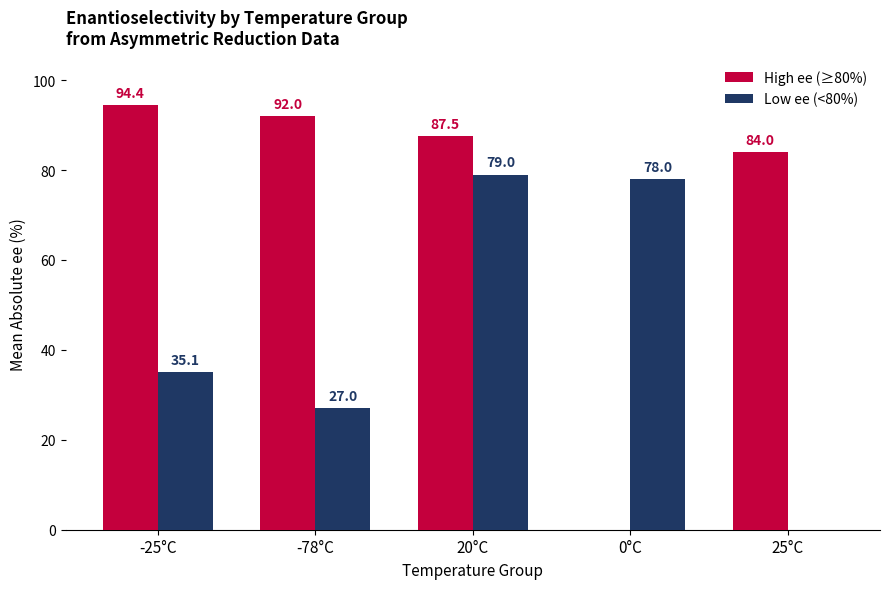

Reading left to right, extract all data points from this chart.

High ee (≥80%): -25°C=94.4	-78°C=92.0	20°C=87.5	0°C=0.0	25°C=84.0
Low ee (<80%): -25°C=35.1	-78°C=27.0	20°C=79.0	0°C=78.0	25°C=0.0